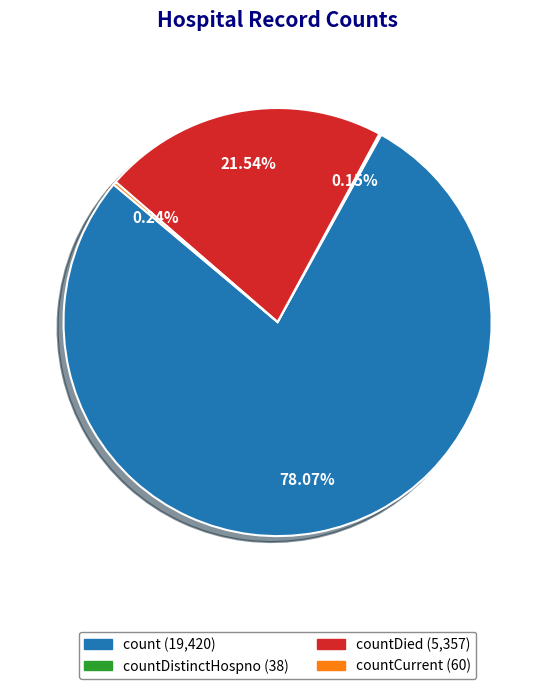

Is there a majority slice in this chart?

Yes